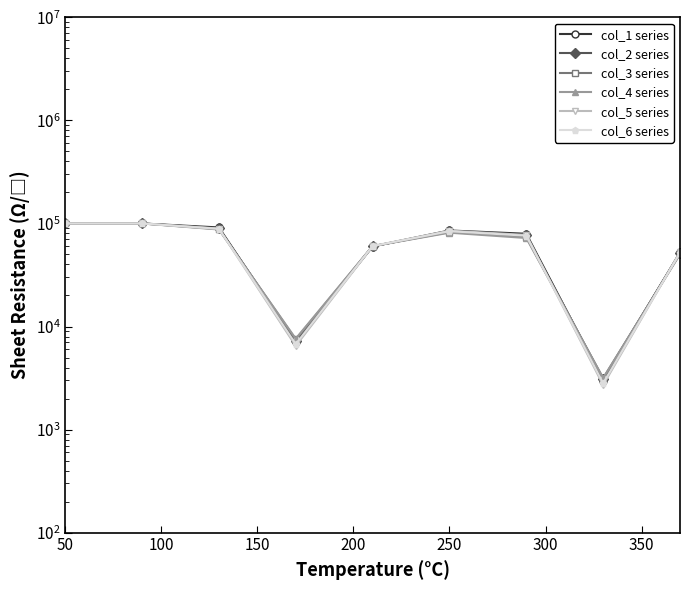

Reading left to right, transcribe all the data shown in this chart.

col_1 series: 100011	100011	91475	7026	59708	85491	79433	2993	52378
col_2 series: 100002	100002	89722	7257	59997	84152	76721	3079	51735
col_3 series: 100008	100008	88231	7505	60167	82482	73930	3145	50807
col_4 series: 99997	99997	87402	7620	60334	81360	72268	3162	50232
col_5 series: 100014	100014	89238	6485	60231	85145	77386	2706	52661
col_6 series: 99975	99975	88756	6759	60343	84138	76077	2815	52074